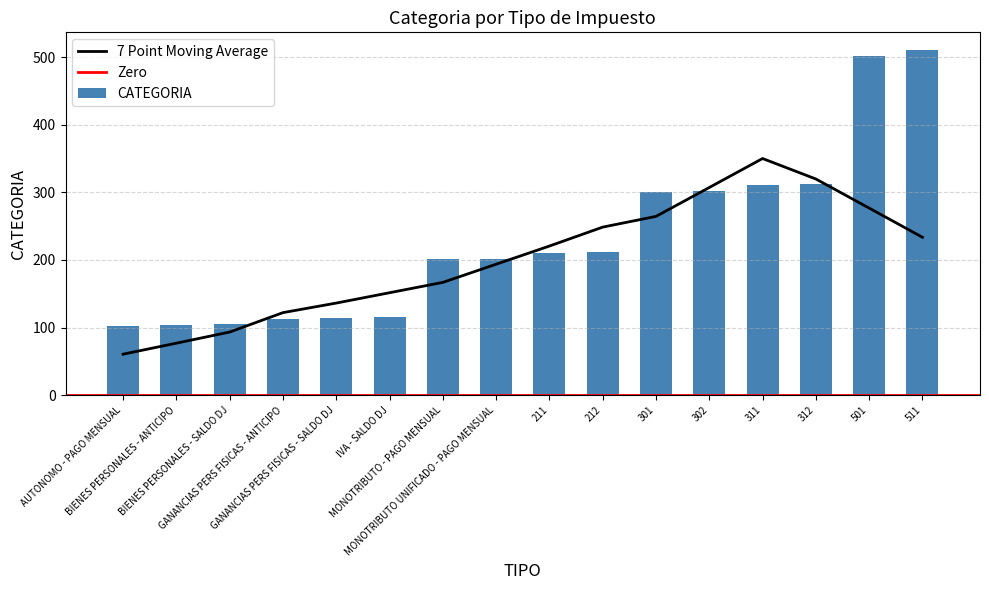

Where does the data first go above 211?

212